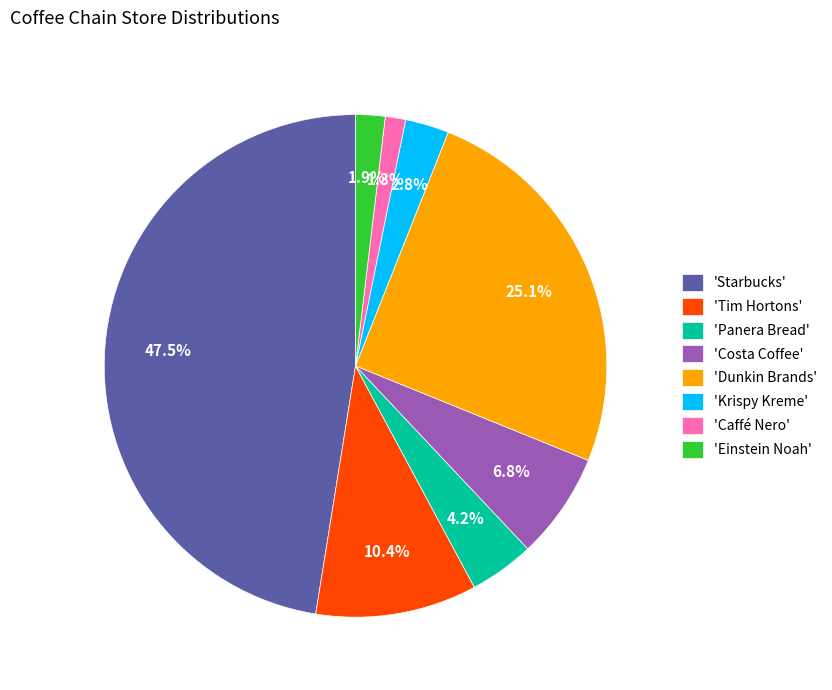

Which has a higher value, 'Caffé Nero' or 'Krispy Kreme'?

'Krispy Kreme'